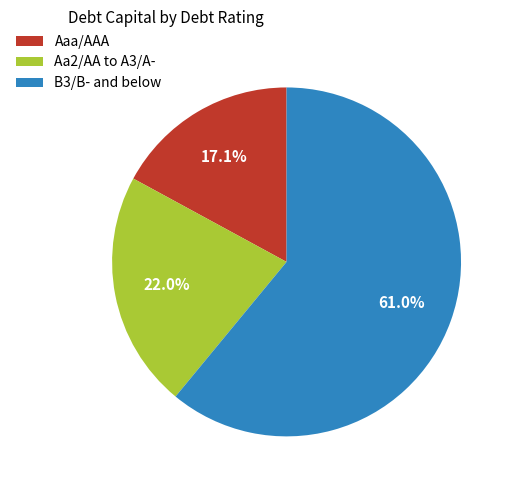

Is the sum of Aaa/AAA and B3/B- and below greater than half?

Yes